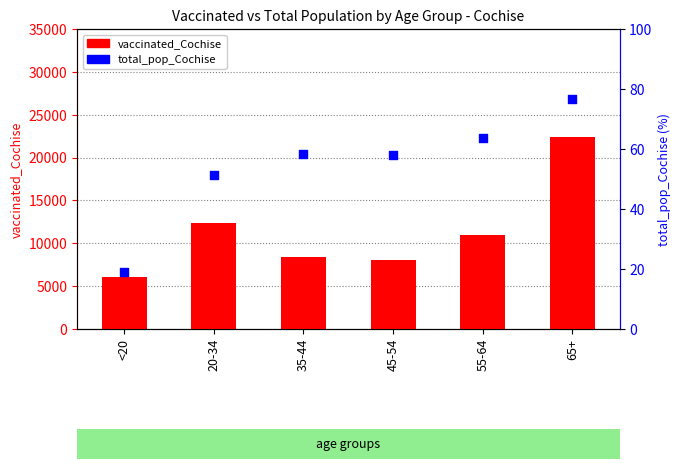

Which series has the largest total across all categories?

vaccinated_Cochise